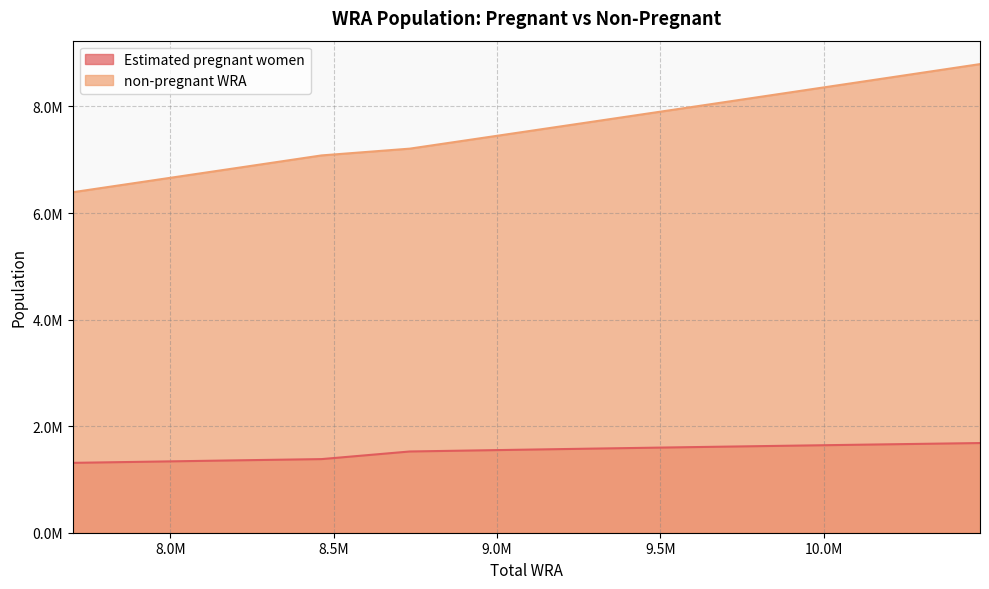

Reading left to right, extract all data points from this chart.

Estimated pregnant women: 1311267.0	1334365.7	1358258.8	1381732.5	1524638.8	1551692.0	1578108.6	1604463.9	1630772.6	1656967.5	1683022.8
non-pregnant WRA: 6390733.0	6615634.3	6843741.2	7081267.5	7208361.2	7459308.0	7709891.4	7968536.1	8239227.4	8514032.5	8794977.2